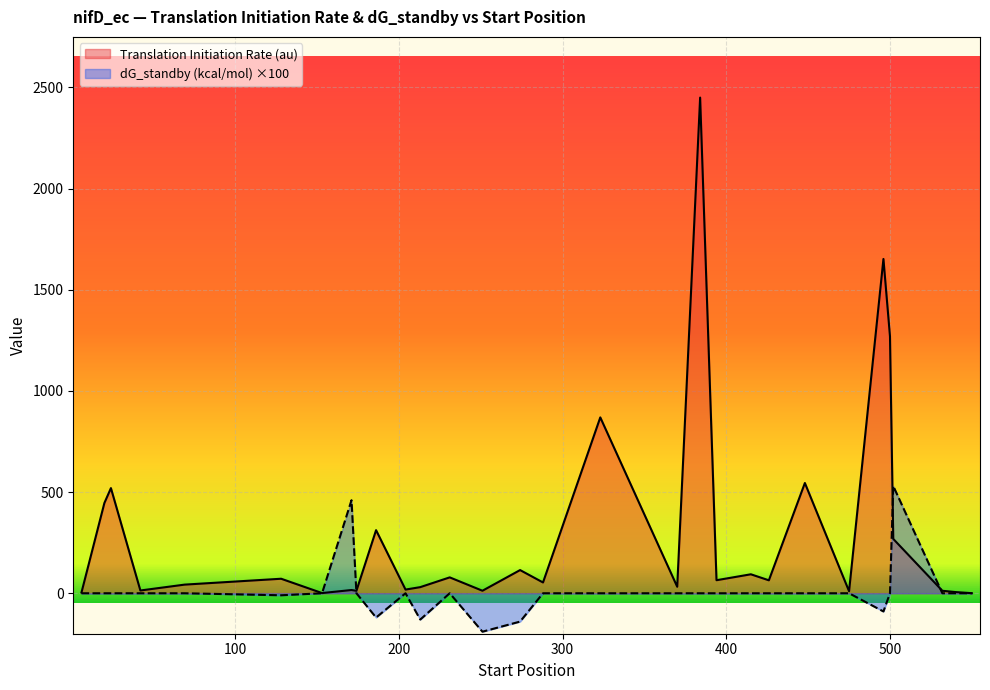

What is the difference between the second highest and minimum values in the dG_standby (kcal/mol) series?

650.0